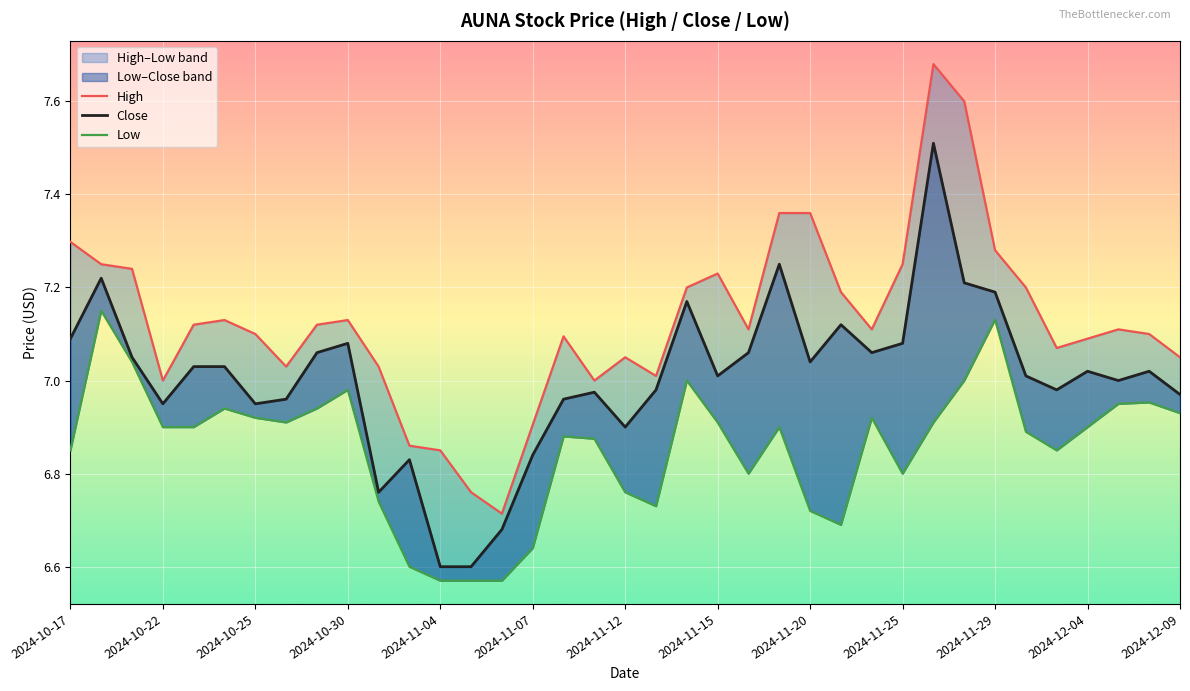

The value of High at 2024-10-22 is 3.5. True or false?

False